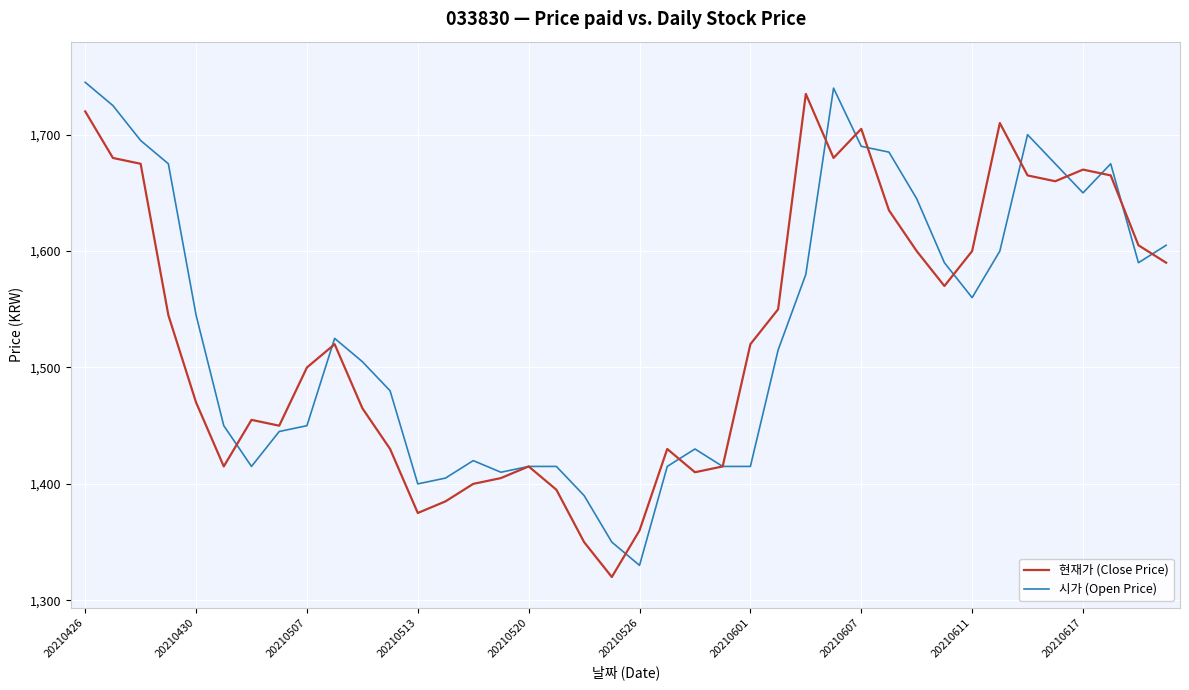

What is the maximum value for 시가 (Open Price)?

1745